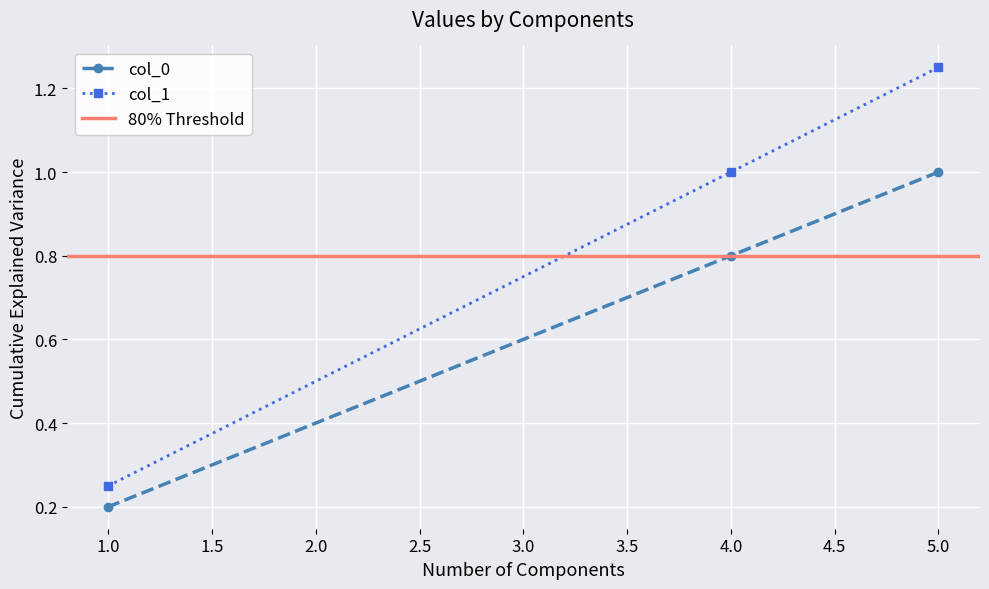

List the labels in order of col_0 value, smallest first.

1.0, 4.0, 5.0